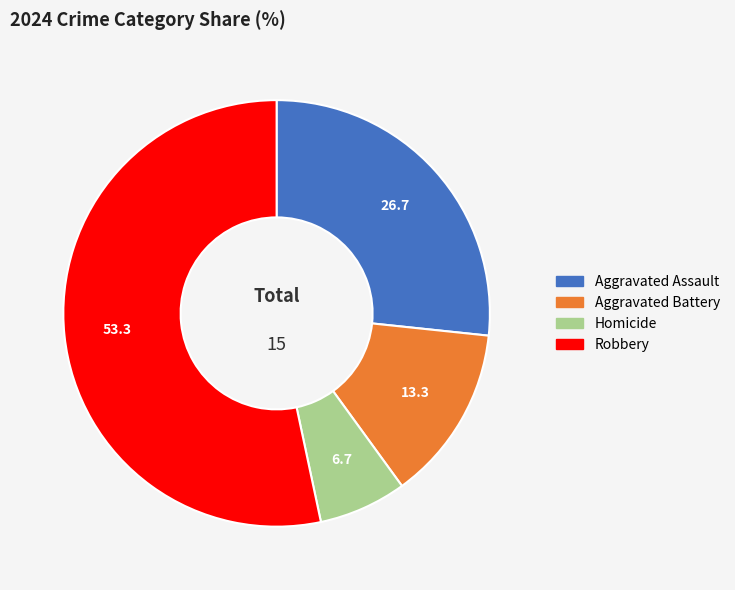

Approximately how many times larger is the value at Homicide compared to Robbery?

0.1